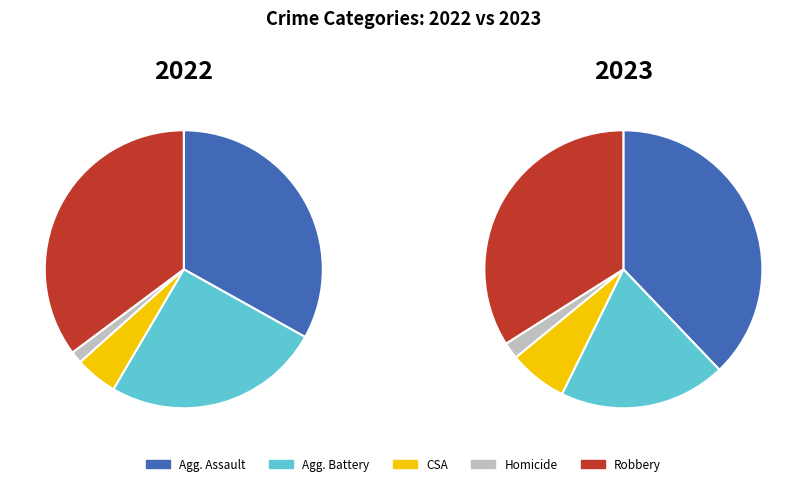

What is the largest slice in the pie chart?

Aggravated Assault